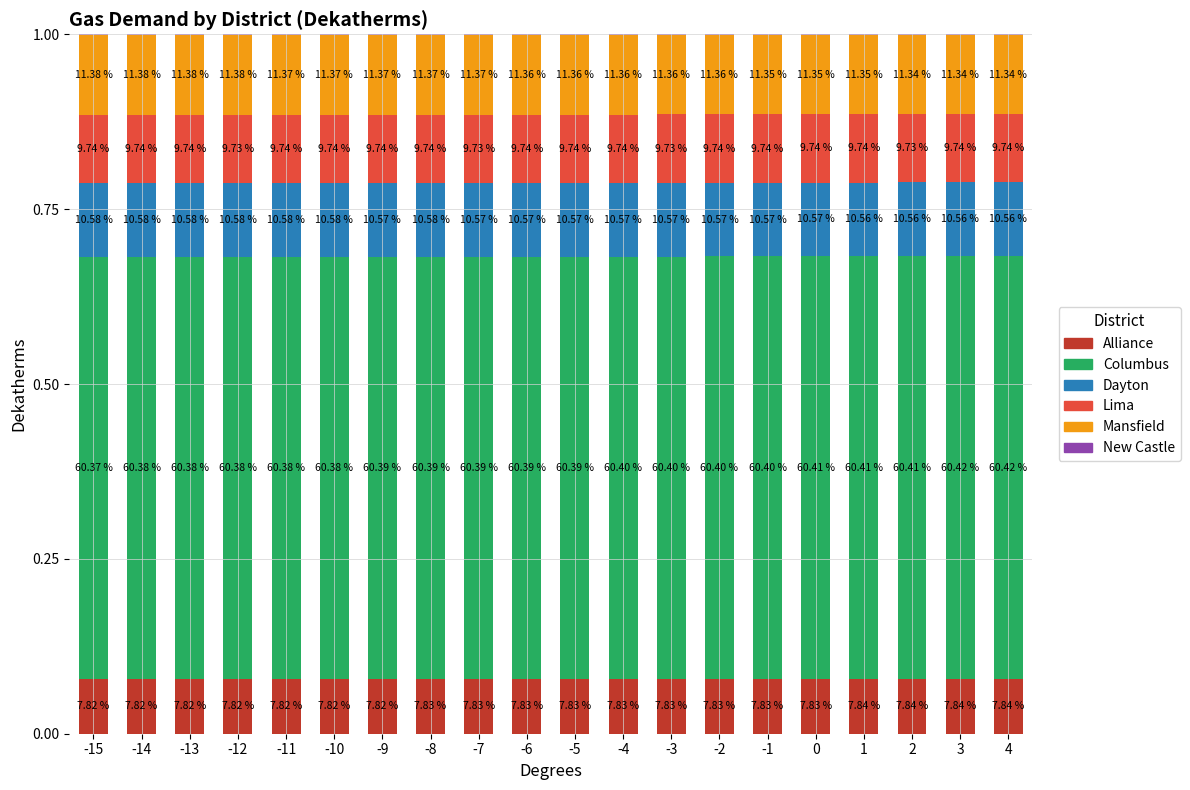

Are the bars grouped side by side (vs. stacked)?

No